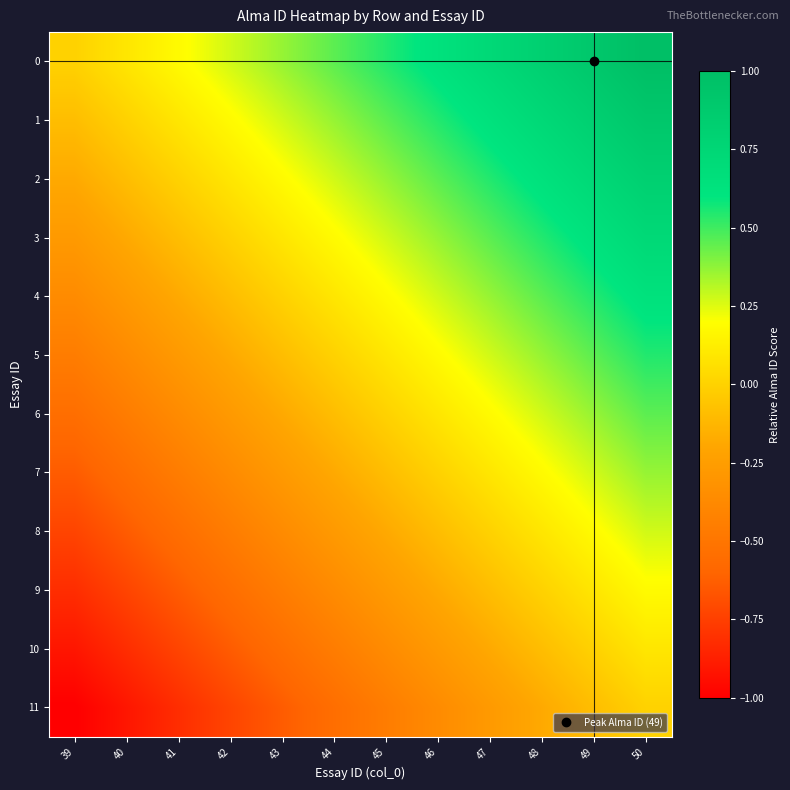

Which label corresponds to the smallest value in the chart?

39